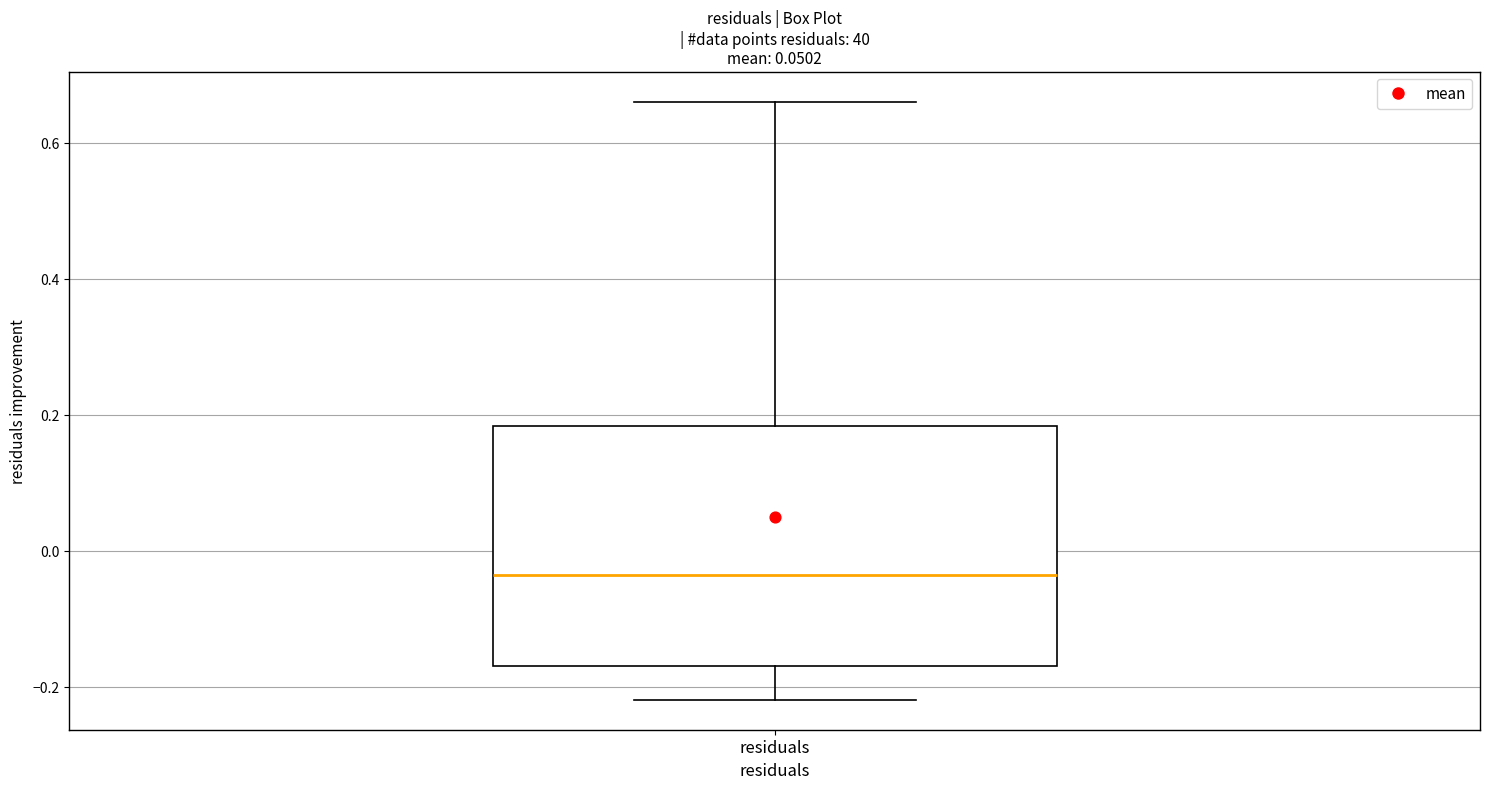

Where does the upper whisker of the box for residuals end on the y-axis? The values are not printed on the chart, so give them approximately, as read against the axis.

0.66